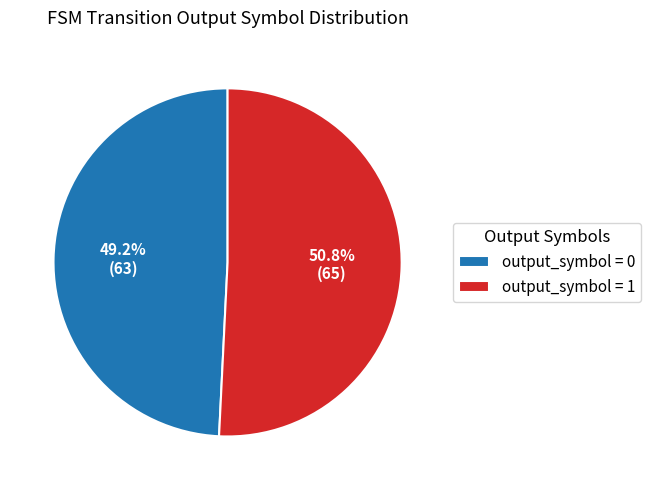

Is the sum of output_symbol = 0 and output_symbol = 1 greater than half?

Yes